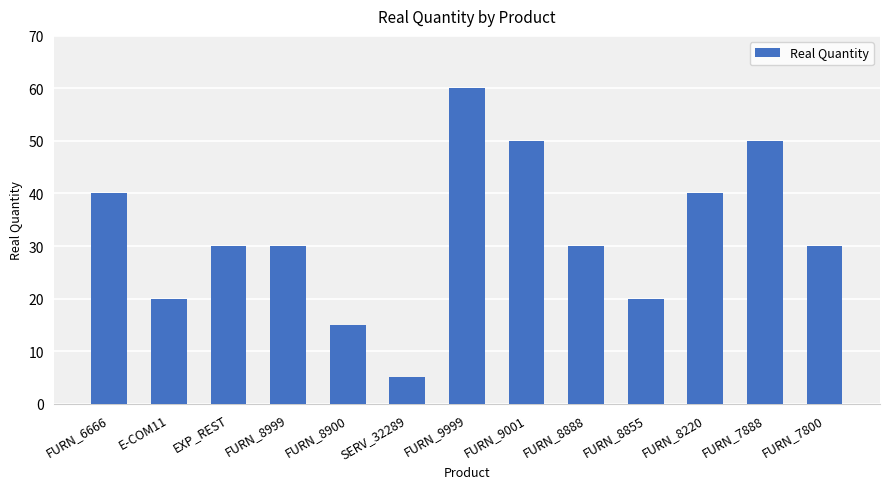

What is the difference between the values at FURN_6666 and FURN_8900?

25